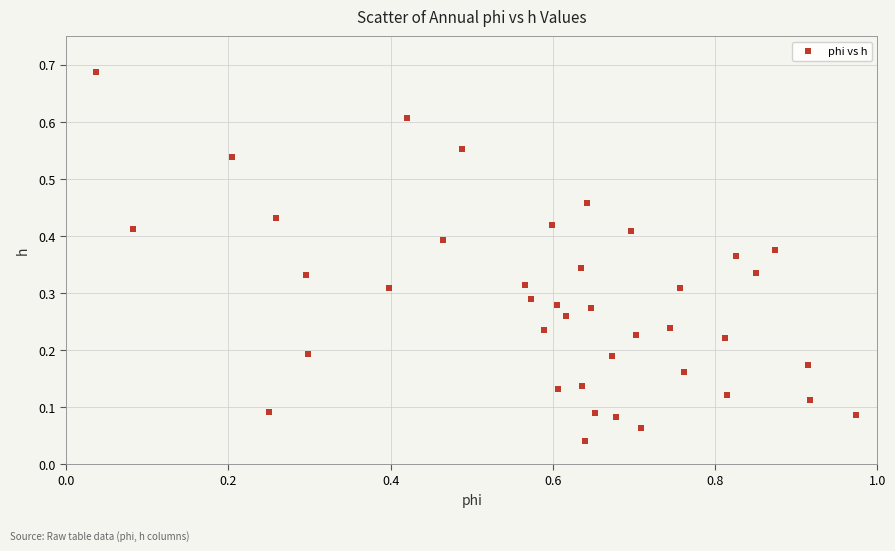

What is the range of X values (max minus min)?

0.9